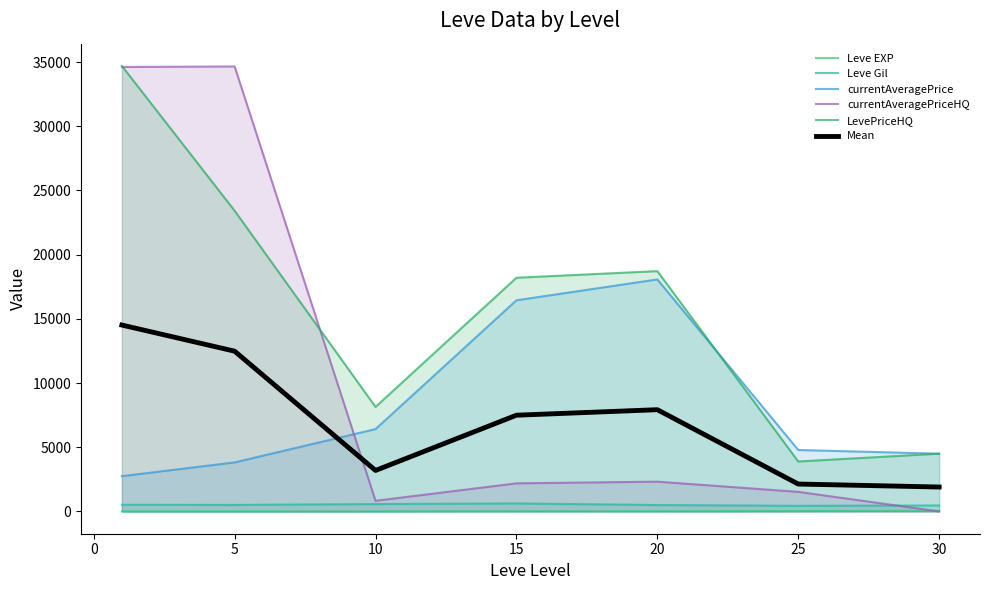

What is the maximum value shown in the chart?

34701.7